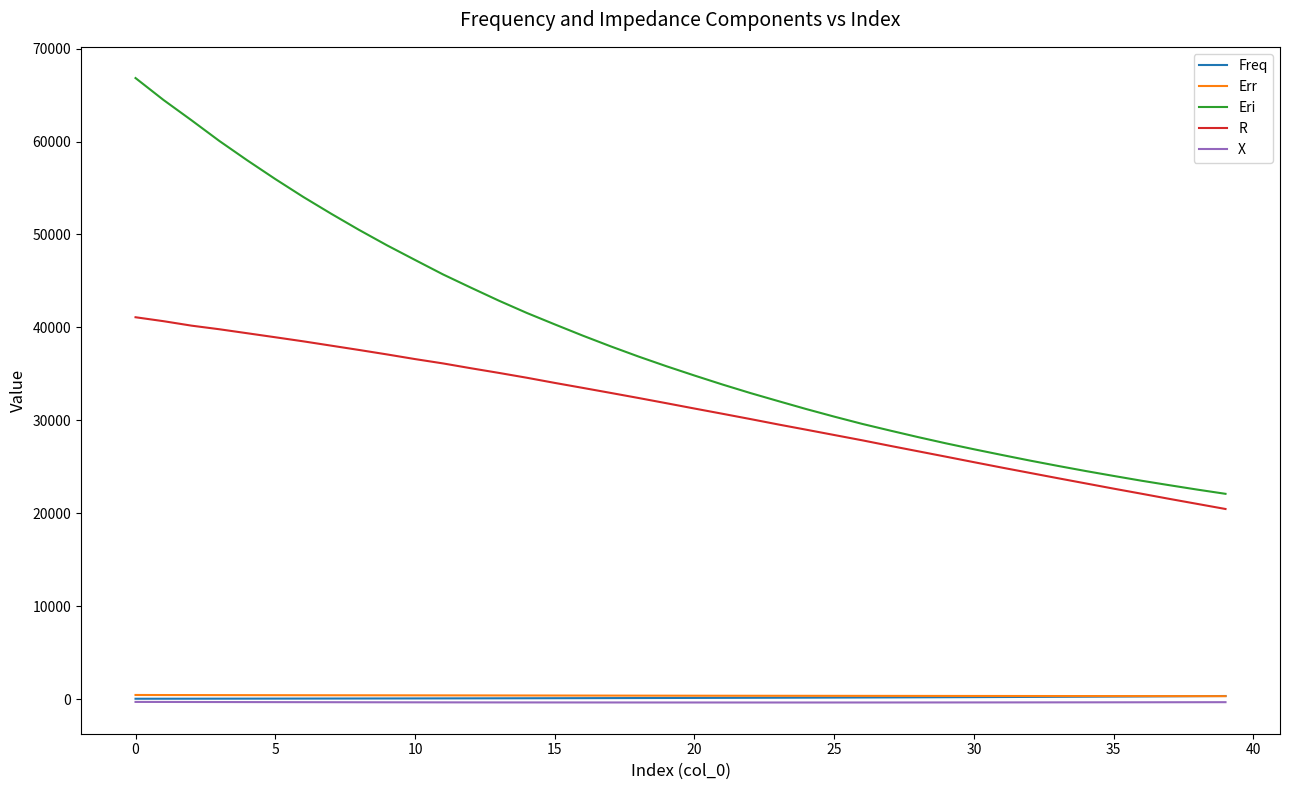

What is the maximum value shown in the chart?

66825.9